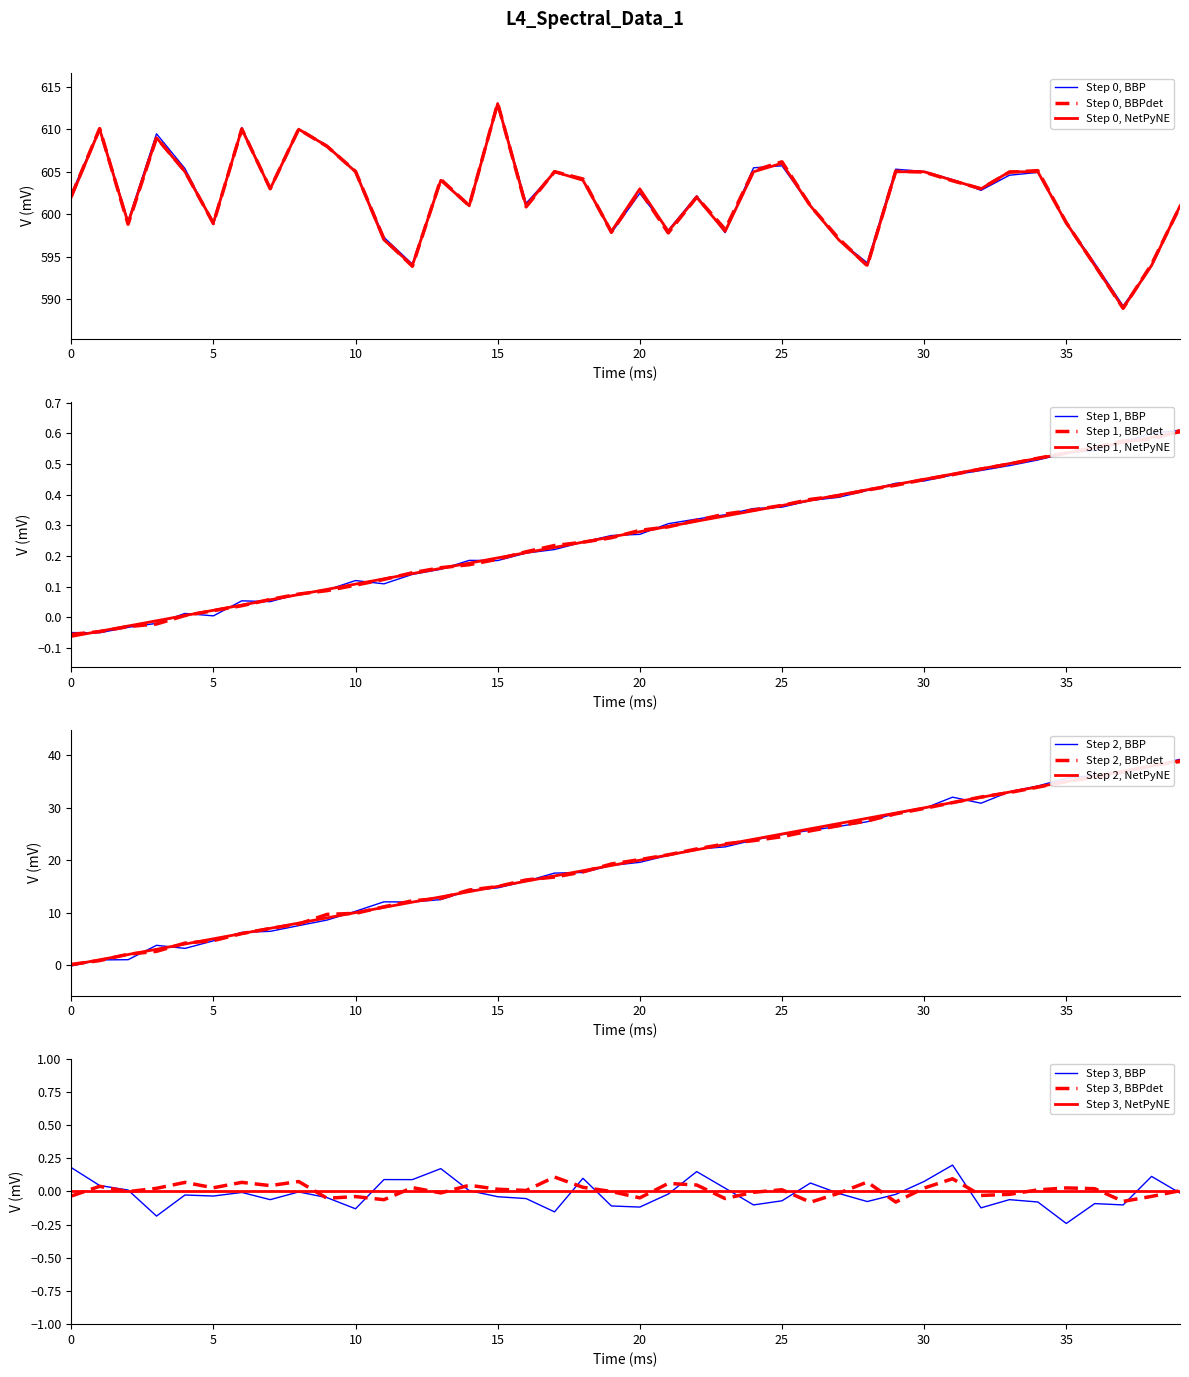

Reading left to right, transcribe all the data shown in this chart.

Wavelength: 0=-0.1	1=-0.0	2=-0.0	3=-0.0	4=0.0	5=0.0	6=0.0	7=0.1	8=0.1	9=0.1	10=0.1	11=0.1	12=0.1	13=0.2	14=0.2	15=0.2	16=0.2	17=0.2	18=0.2	19=0.3	20=0.3	21=0.3	22=0.3	23=0.3	24=0.3	25=0.4	26=0.4	27=0.4	28=0.4	29=0.4	30=0.5	31=0.5	32=0.5	33=0.5	34=0.5	35=0.5	36=0.6	37=0.6	38=0.6	39=0.6
Intensity: 0=602.0	1=610.0	2=599.0	3=609.0	4=605.0	5=599.0	6=610.0	7=603.0	8=610.0	9=608.0	10=605.0	11=597.0	12=594.0	13=604.0	14=601.0	15=613.0	16=601.0	17=605.0	18=604.0	19=598.0	20=603.0	21=598.0	22=602.0	23=598.0	24=605.0	25=606.0	26=601.0	27=597.0	28=594.0	29=605.0	30=605.0	31=604.0	32=603.0	33=605.0	34=605.0	35=599.0	36=594.0	37=589.0	38=594.0	39=601.0
Column: 0=0.0	1=1.0	2=2.0	3=3.0	4=4.0	5=5.0	6=6.0	7=7.0	8=8.0	9=9.0	10=10.0	11=11.0	12=12.0	13=13.0	14=14.0	15=15.0	16=16.0	17=17.0	18=18.0	19=19.0	20=20.0	21=21.0	22=22.0	23=23.0	24=24.0	25=25.0	26=26.0	27=27.0	28=28.0	29=29.0	30=30.0	31=31.0	32=32.0	33=33.0	34=34.0	35=35.0	36=36.0	37=37.0	38=38.0	39=39.0